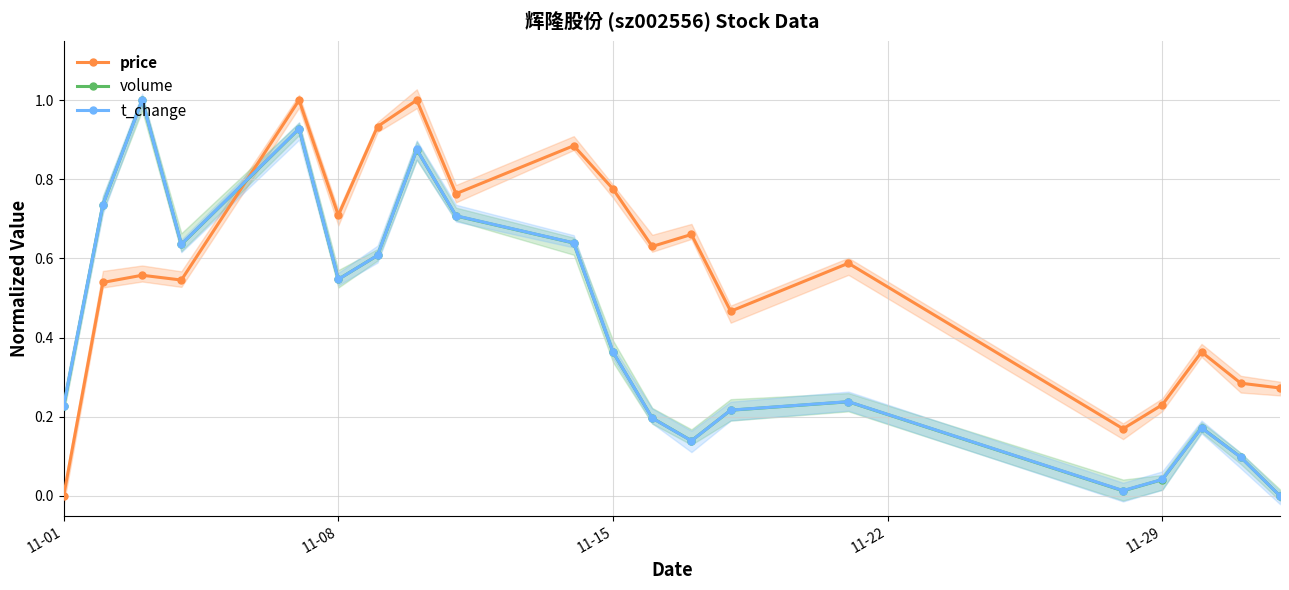

True or false: price and volume cross at least once.

True